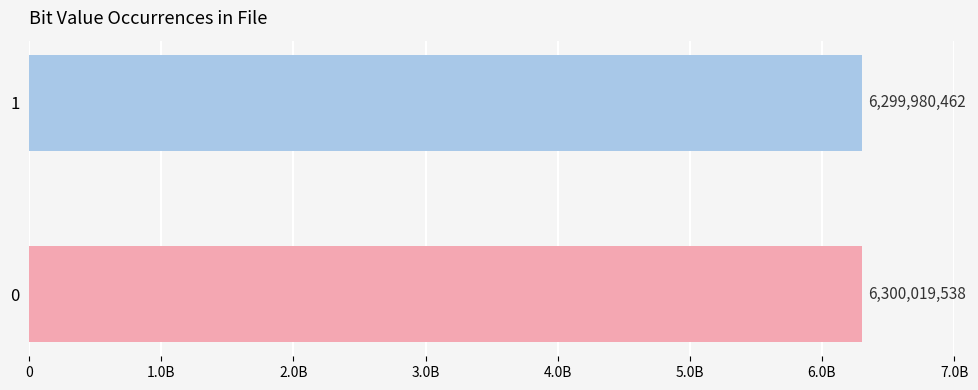

What is the difference between the maximum and minimum values?

39076